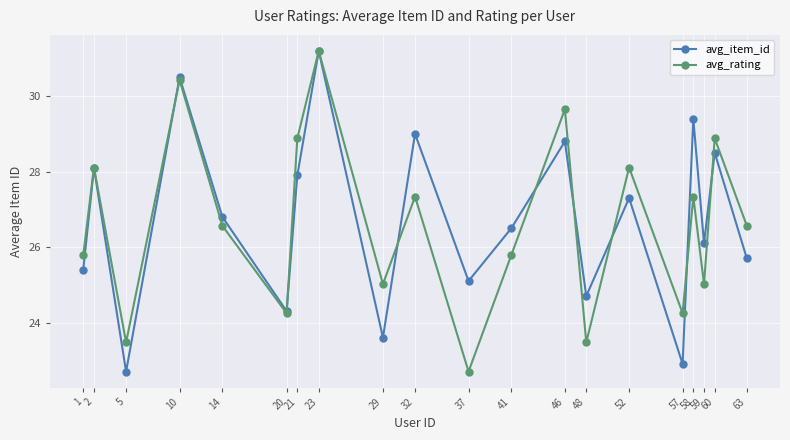

What is the difference between the highest and lowest values at 37?

2.4